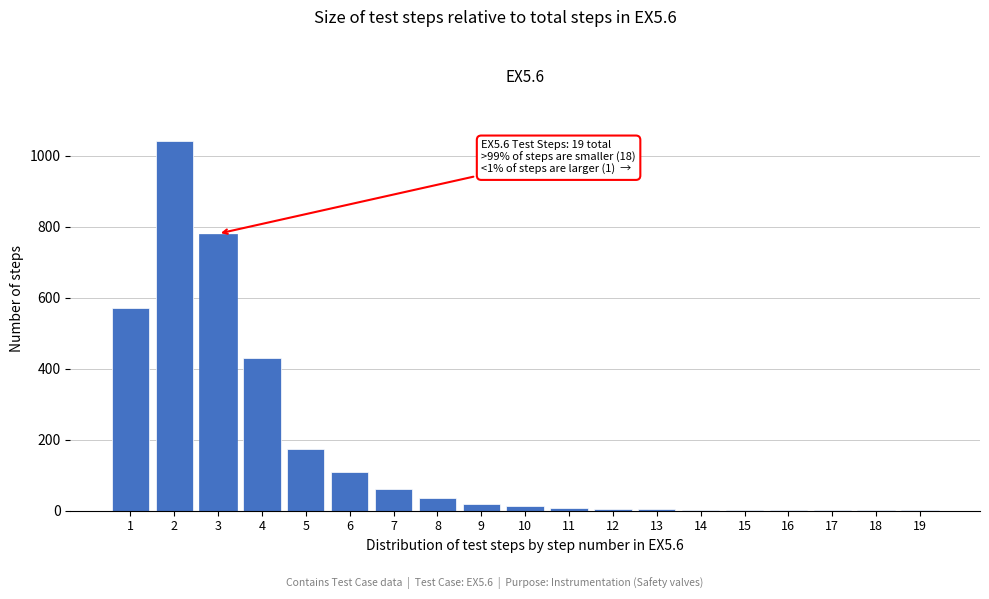

The value at 1 is 570. True or false?

True